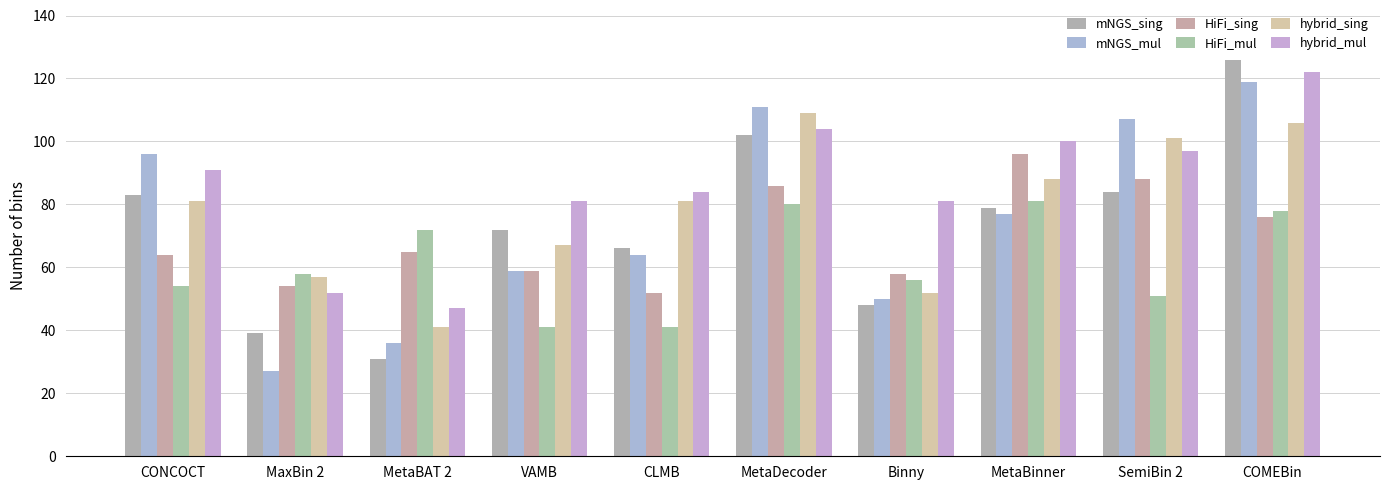

What are all the series names shown in the legend?

mNGS_sing, mNGS_mul, HiFi_sing, HiFi_mul, hybrid_sing, hybrid_mul